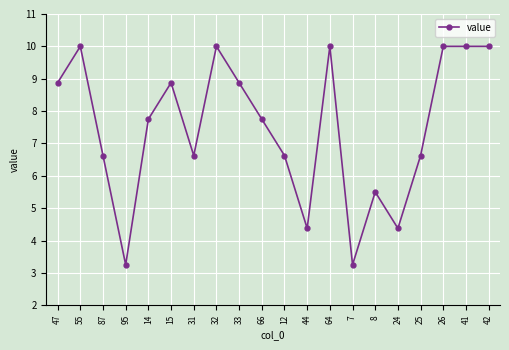

What is the greatest value displayed?

10.0